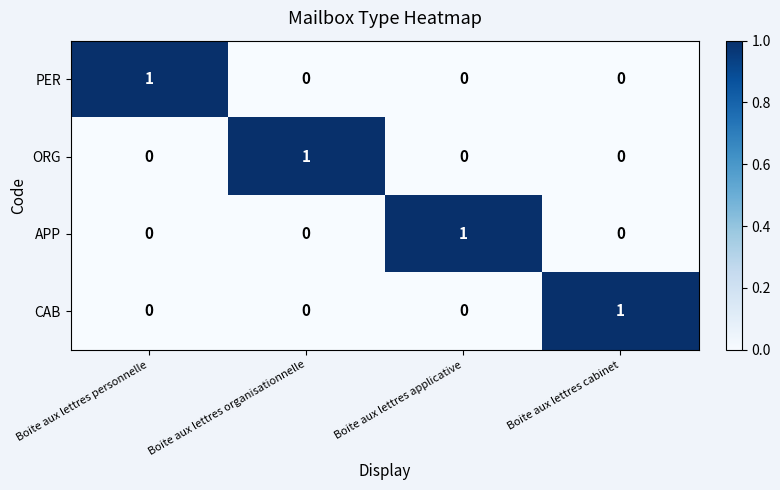

How many APP values are between 0 and 1?

4